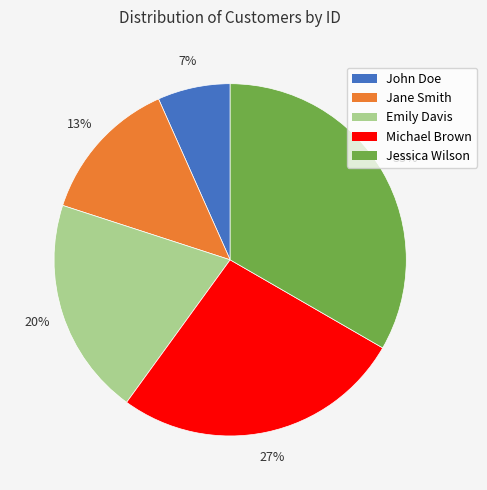

What percentage is the Jessica Wilson slice, to the nearest percent?

33%